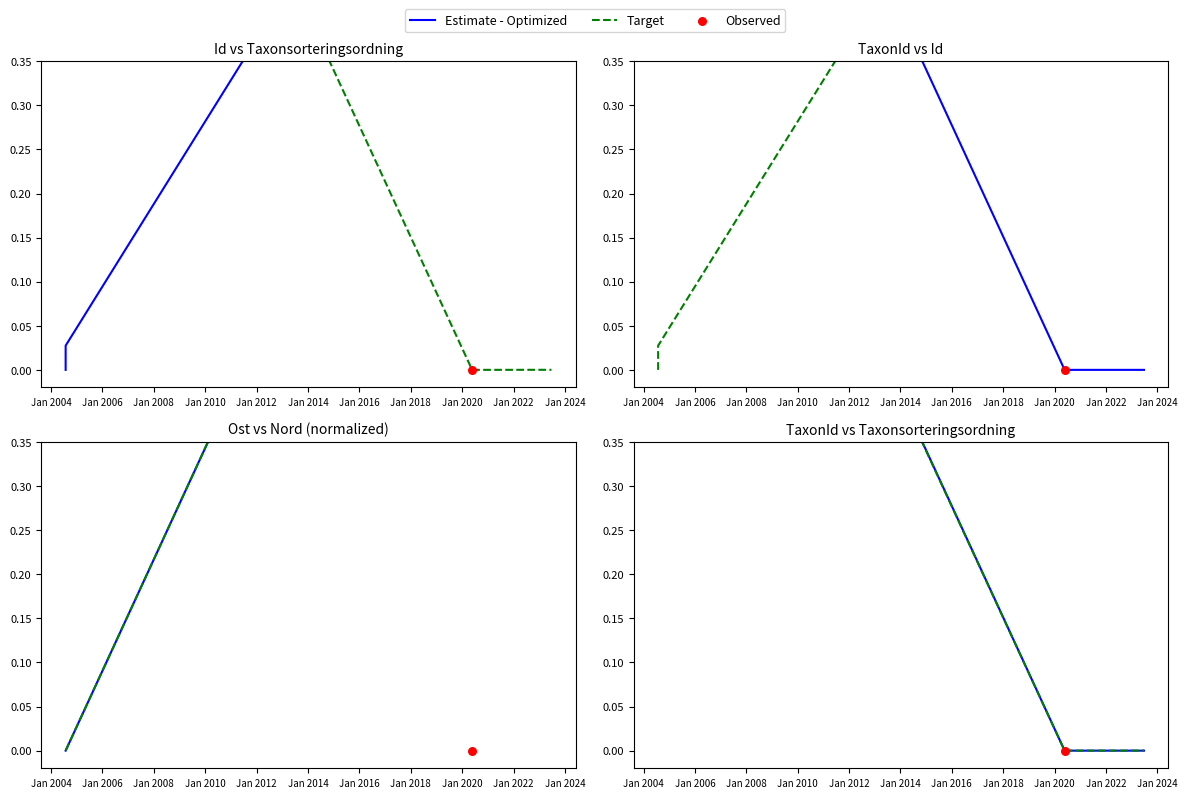

Which series contains the highest Y value?

Estimate - Optimized